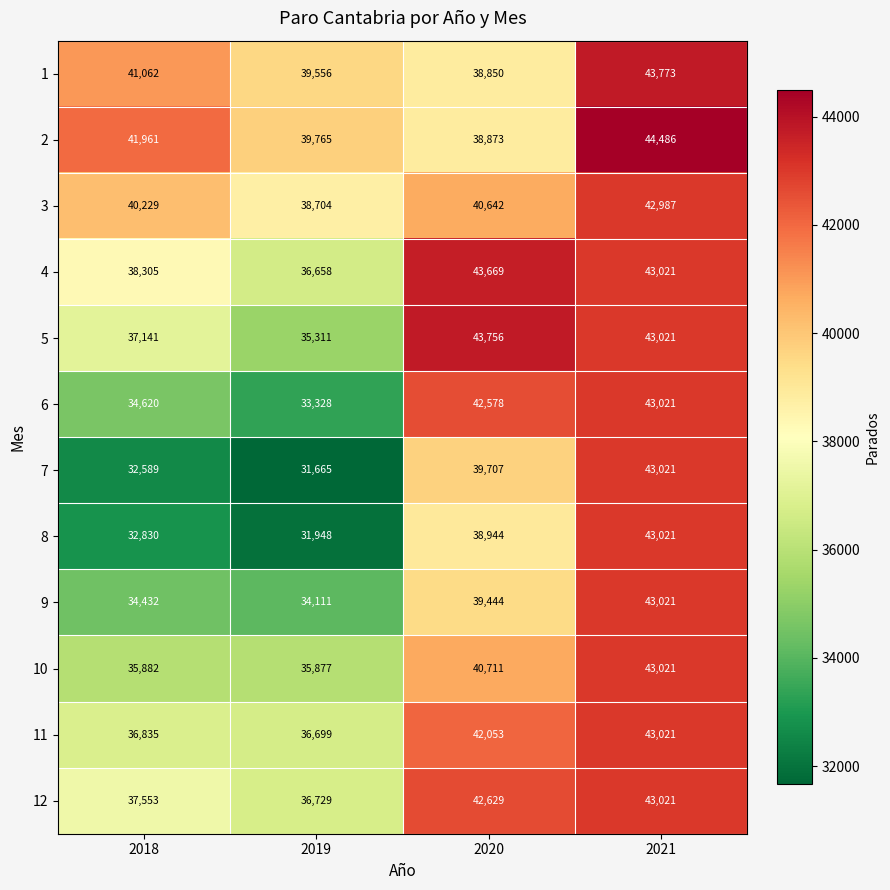

Rank the categories by 1 value from highest to lowest.

2021, 2018, 2019, 2020